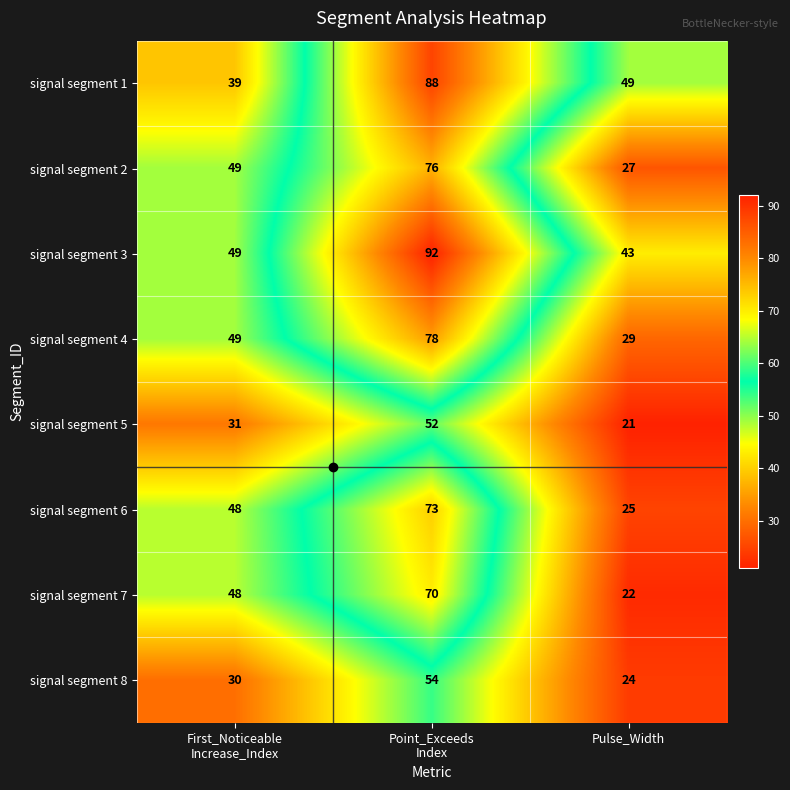

Which series has the largest total across all categories?

signal segment 3